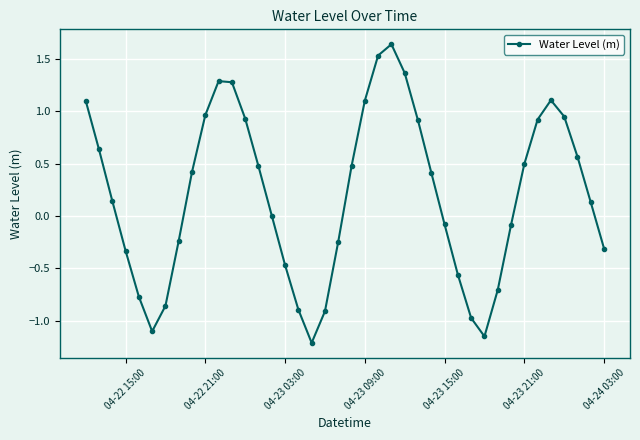

What is the sum of all values?

8.0